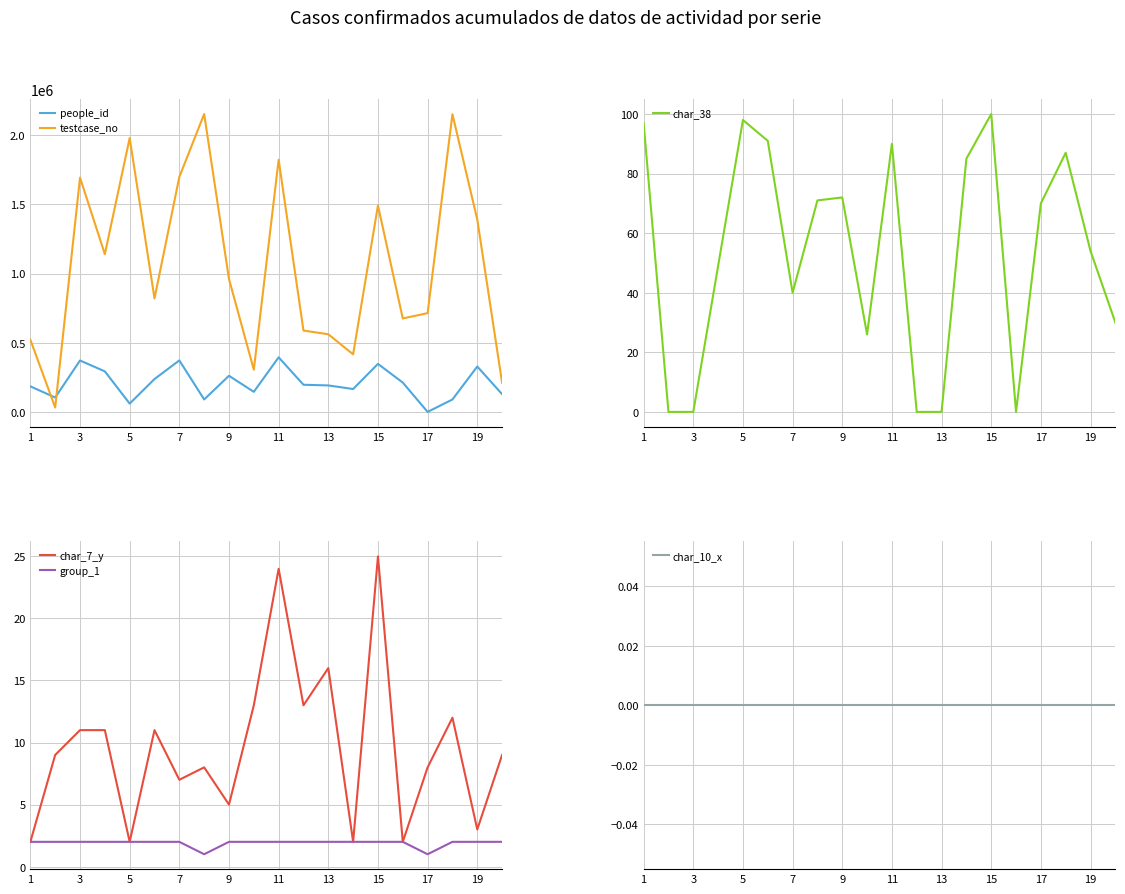

Does the chart display data point markers on the line(s)?

No